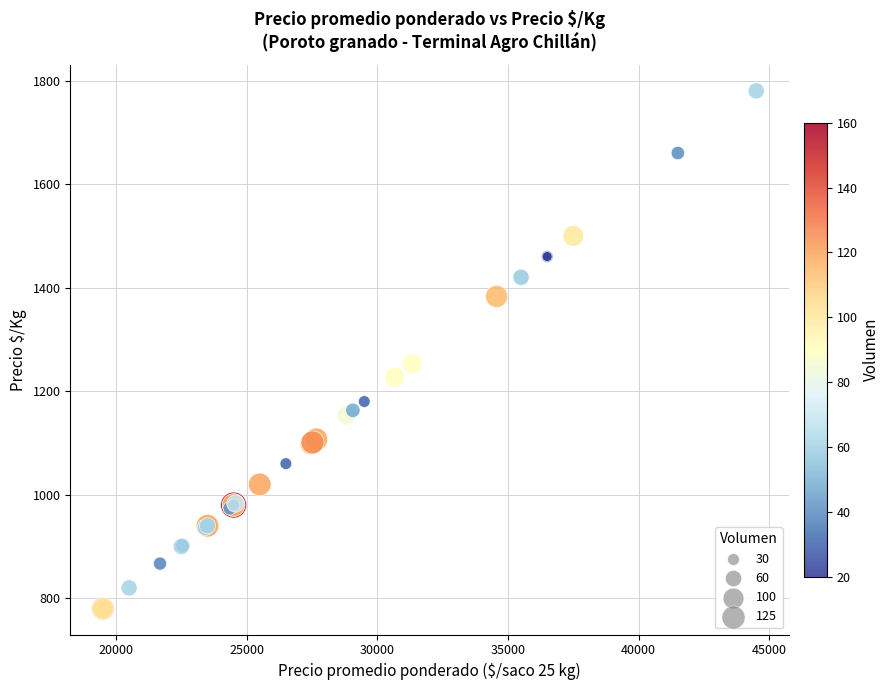

What Y value in the scatter plot is closest to 1280?

1253